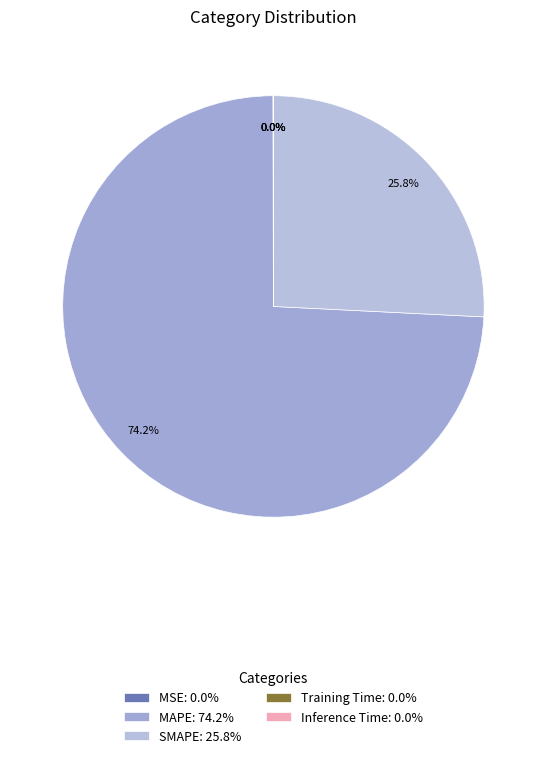

How many slices are in this pie chart?

5